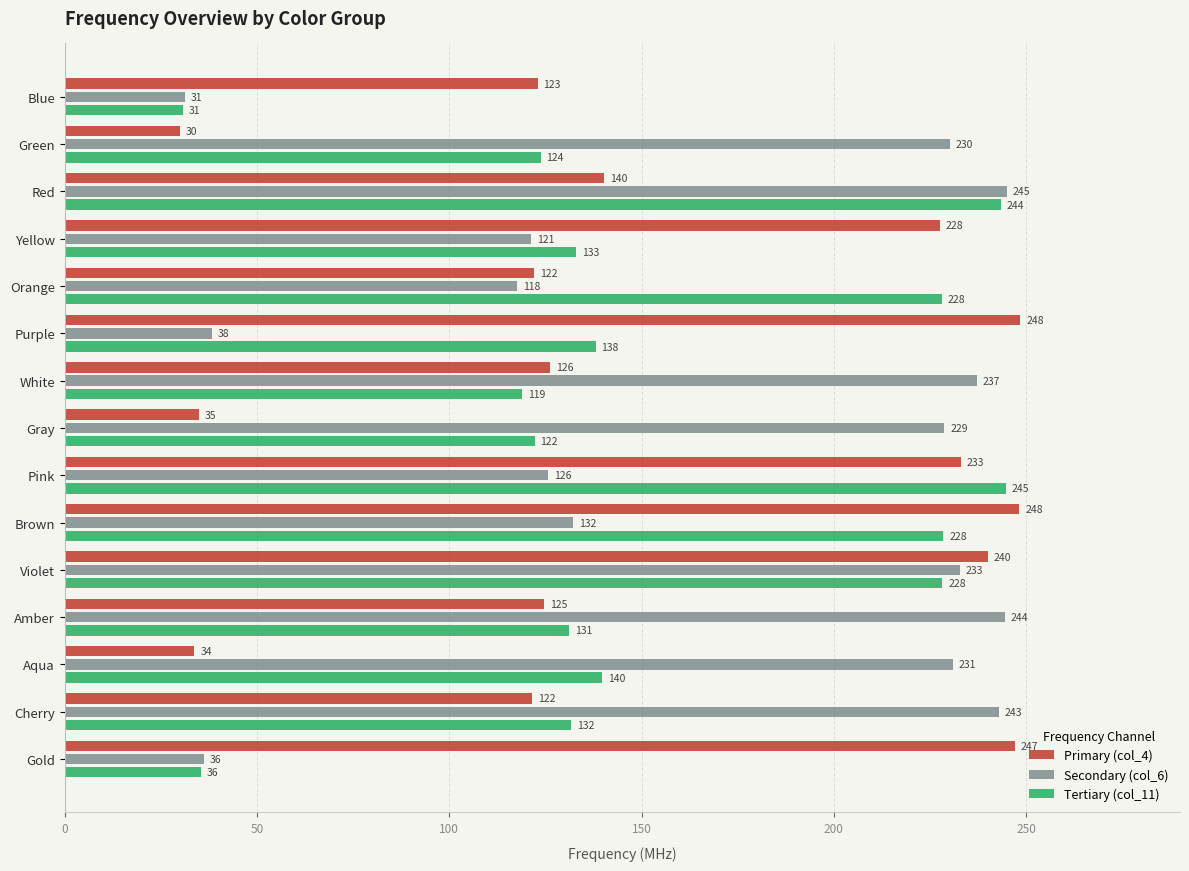

What is the greatest value displayed?

248.5